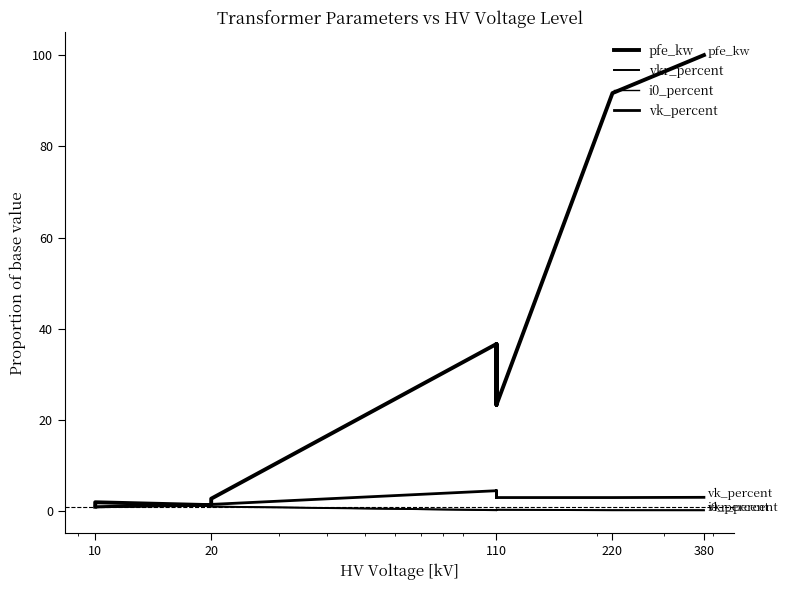

Is the value of pfe_kw at 110 greater than the value of vkr_percent at 380?

Yes